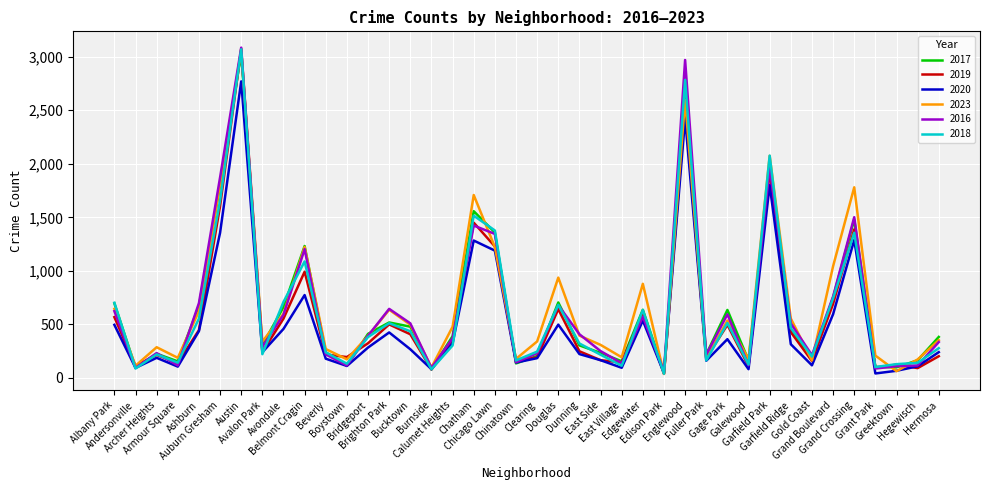

What is the difference between the maximum and minimum values in the 2018 series?

3030